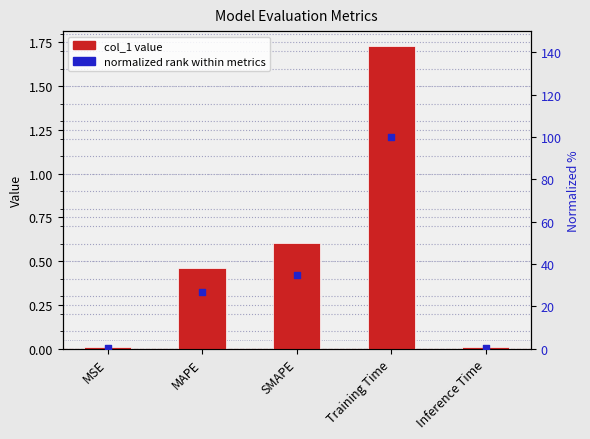

Which series has the largest Y range (max minus min)?

normalized rank